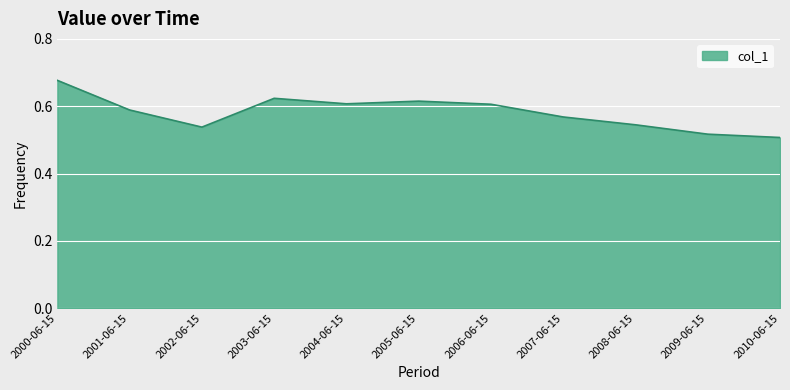

True or false: the data shows 0.6 at 2005-06-15.

True